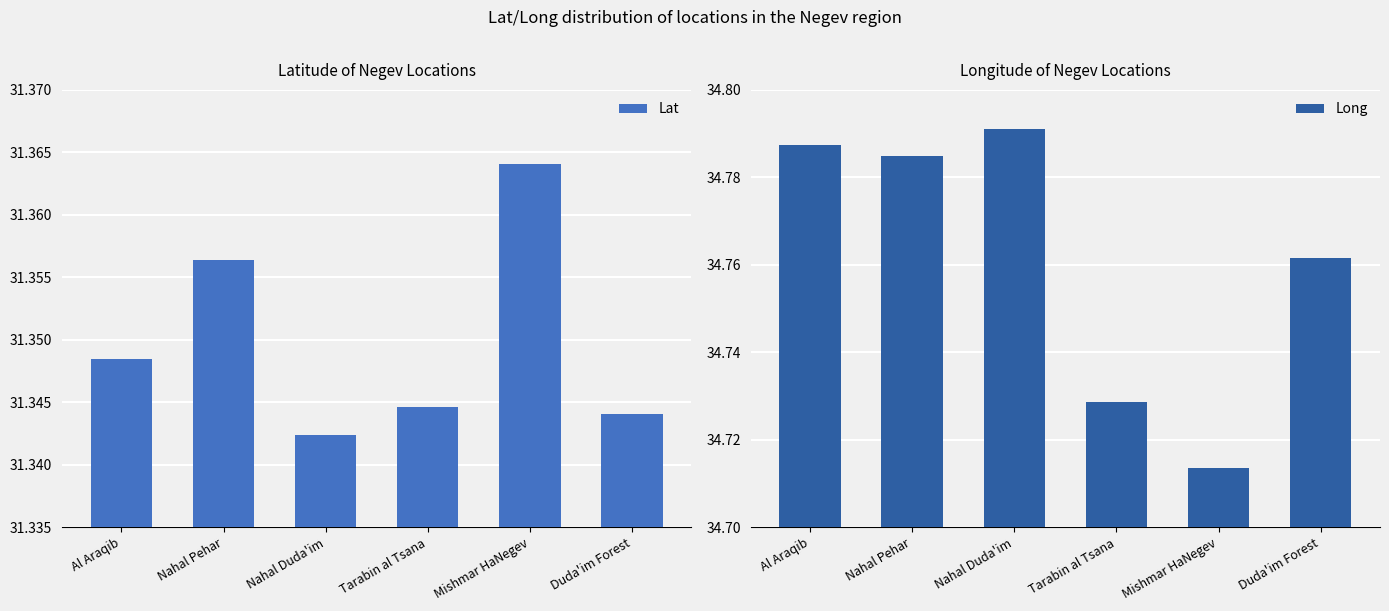

What is the sum of all Lat values?

188.1